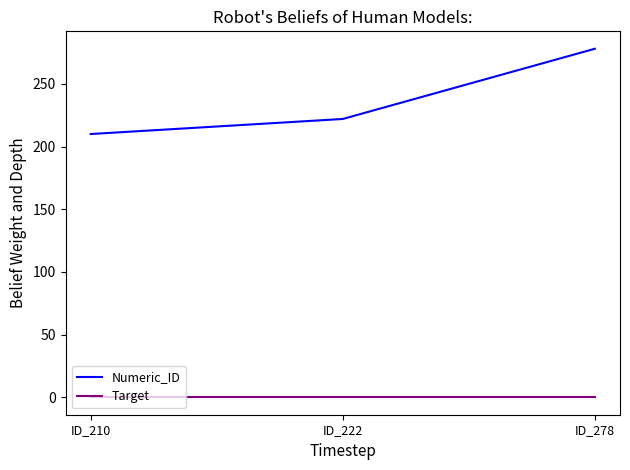

Reading left to right, extract all data points from this chart.

Numeric_ID: 210	222	278
Target: 0	0	0